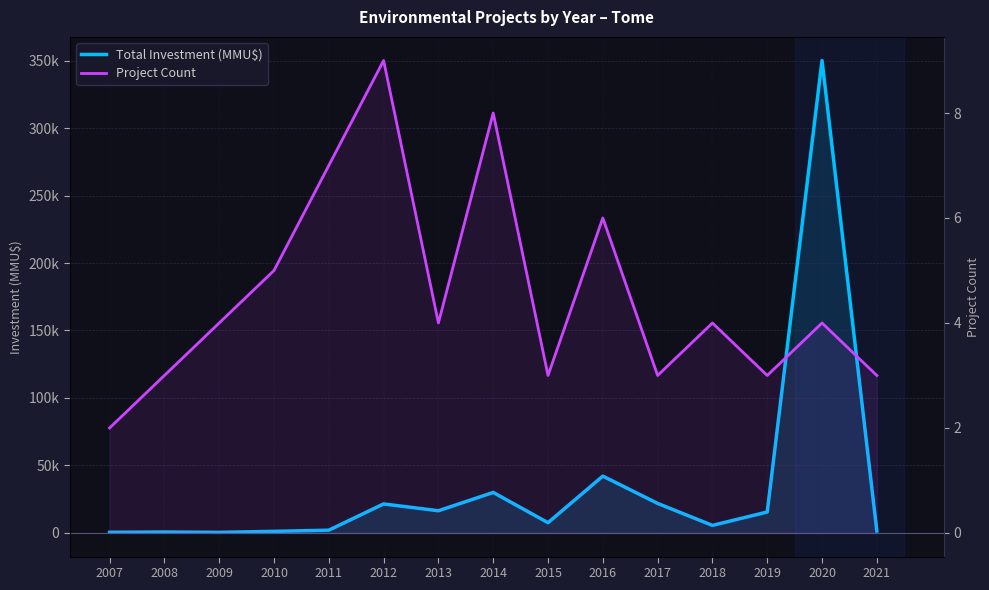

Reading left to right, transcribe all the data shown in this chart.

Total Investment (MMU$): 2007=500	2008=700	2009=450	2010=1200	2011=2050	2012=21500	2013=16450	2014=30020	2015=7600	2016=42124	2017=21903	2018=5600	2019=15524	2020=350020	2021=1500
Project Count: 2007=2	2008=3	2009=4	2010=5	2011=7	2012=9	2013=4	2014=8	2015=3	2016=6	2017=3	2018=4	2019=3	2020=4	2021=3